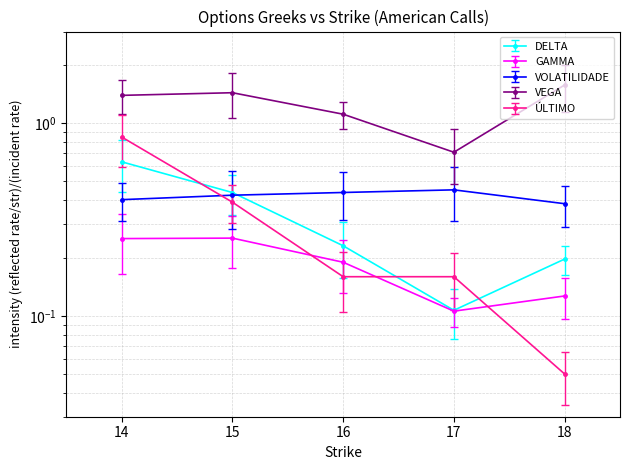

How many intersections are there between GAMMA and ÚLTIMO?

3